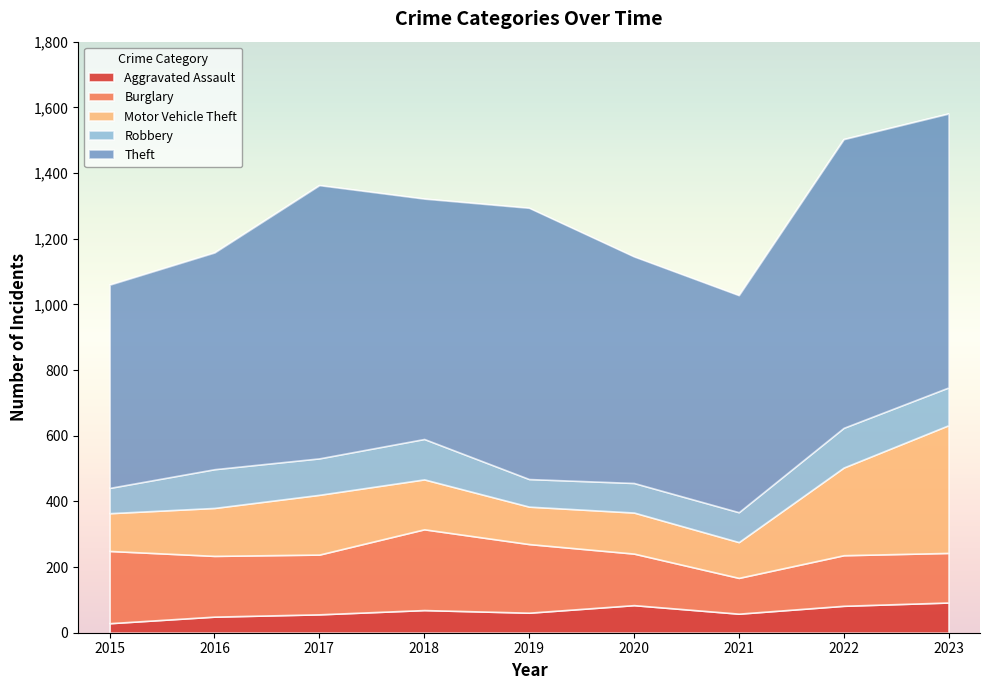

Is it true that Robbery equals 111 at 2017?

True